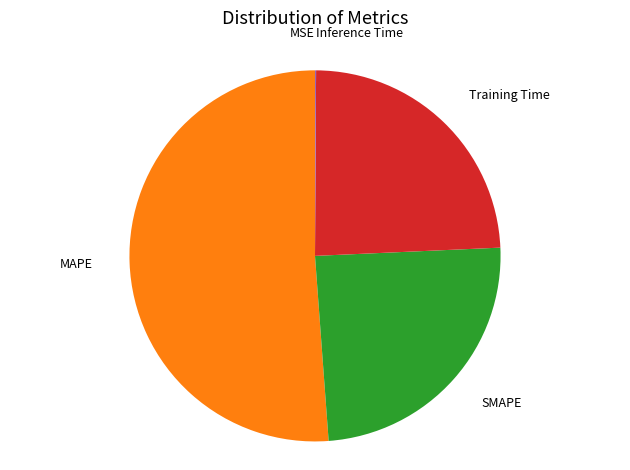

Does any single category account for the majority?

Yes